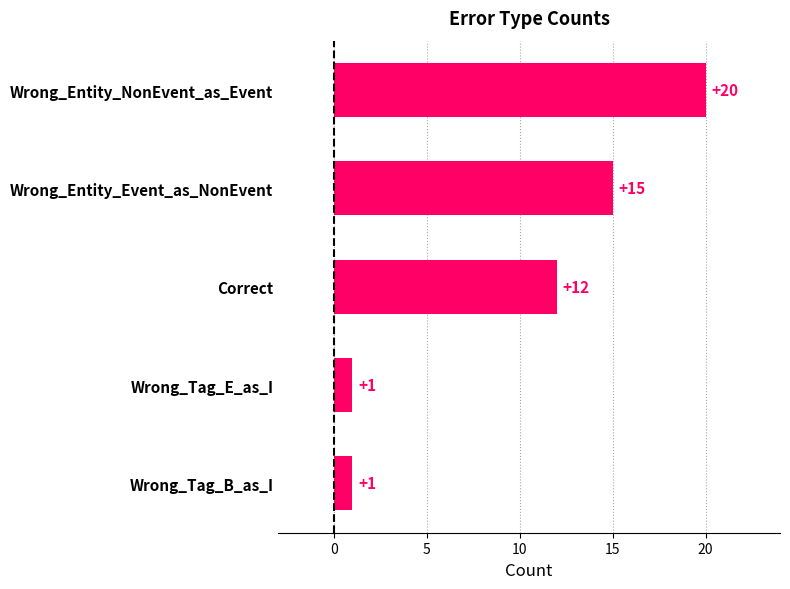

Count the values in the range 1 to 15.

4